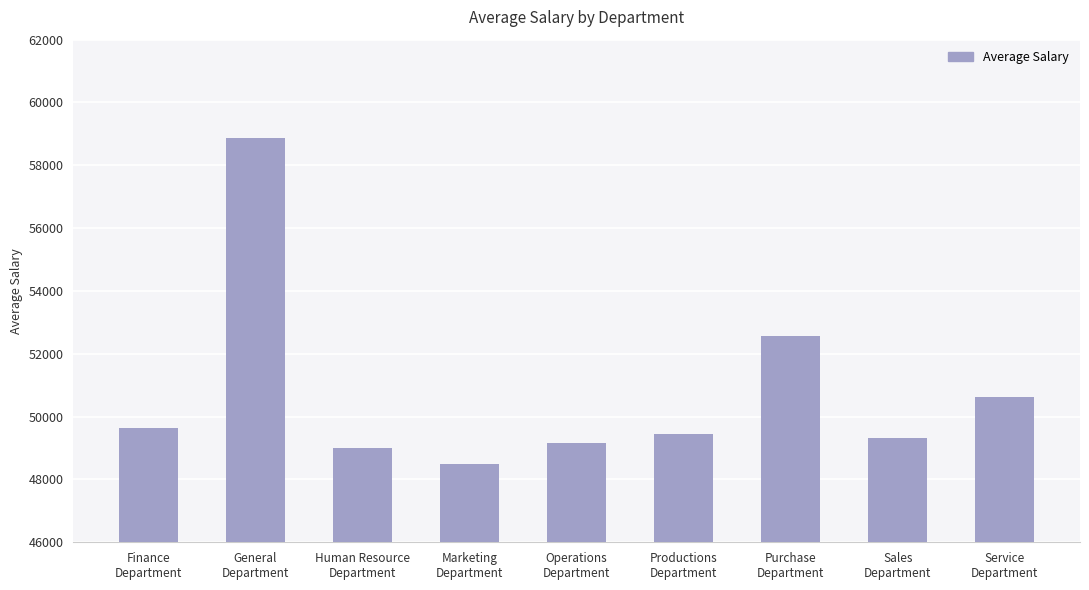

What is the difference between the maximum and second lowest values?

9869.8